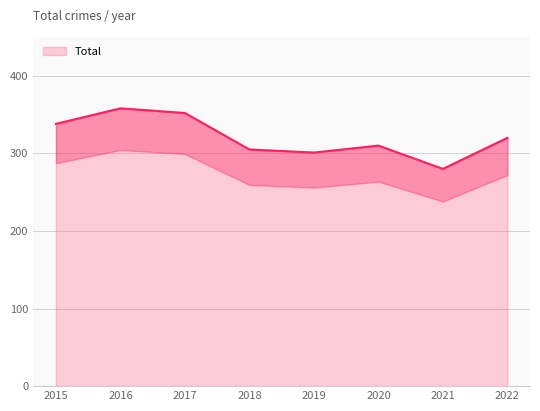

How many lines are shown in the chart?

1